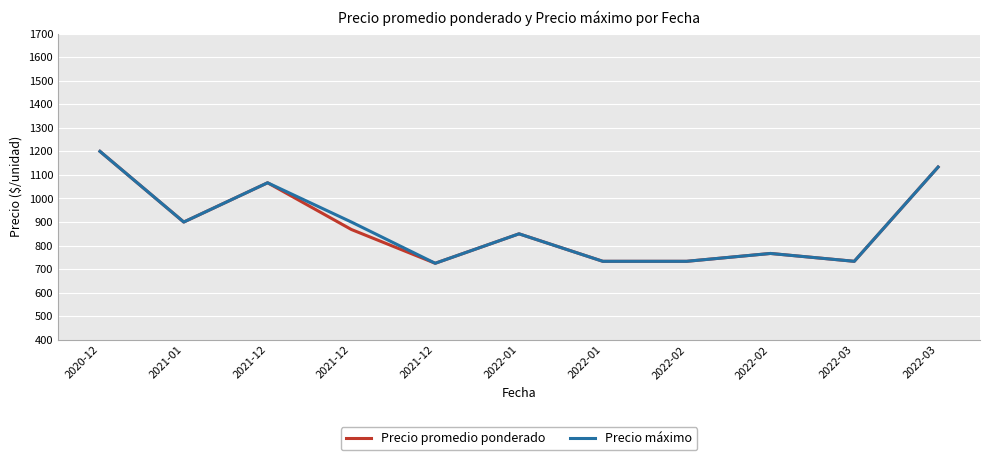

Which label corresponds to the smallest value in the chart?

2021-12